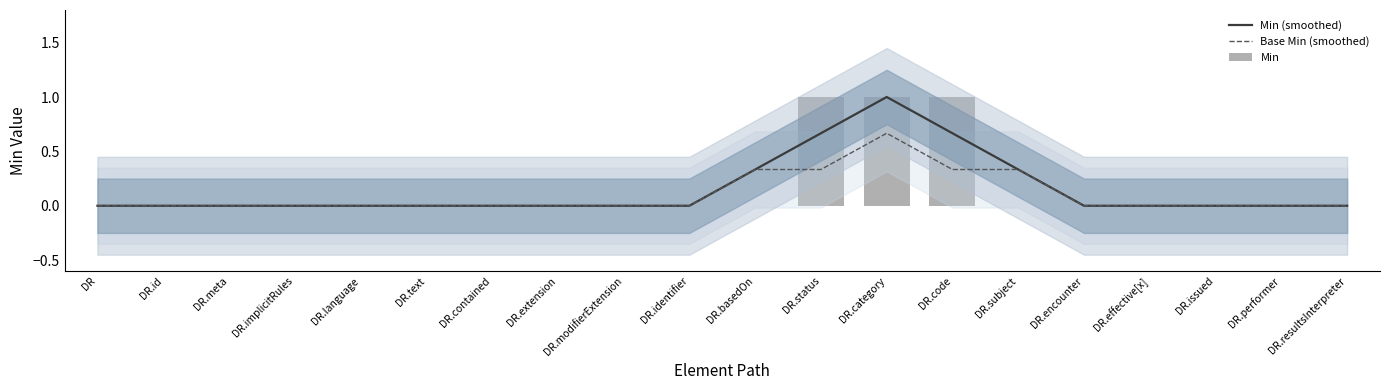

Between DR.effective[x] and DR.text, which is larger?

DR.effective[x]